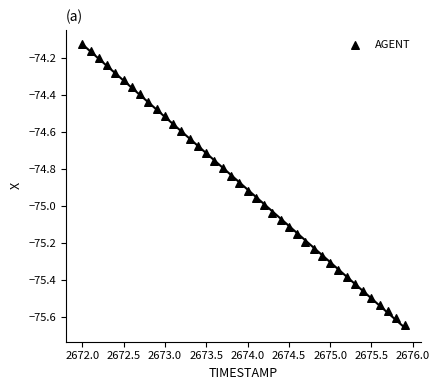

What is the range of X values (max minus min)?

3.9